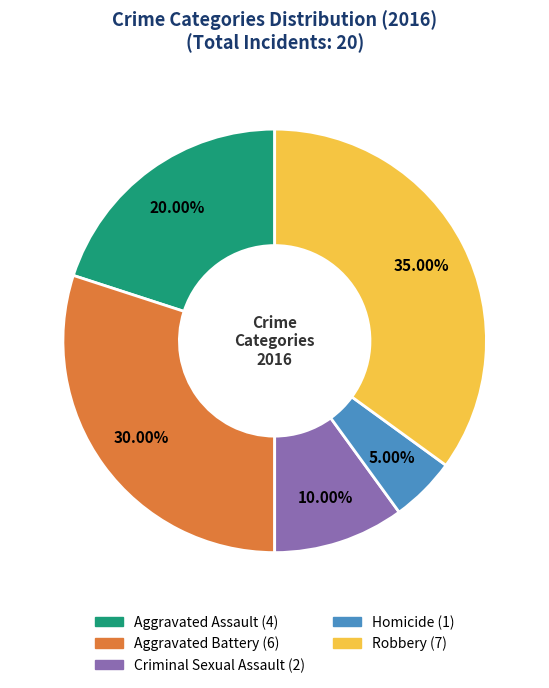

Rank the categories by value from lowest to highest.

Homicide, Criminal Sexual Assault, Aggravated Assault, Aggravated Battery, Robbery